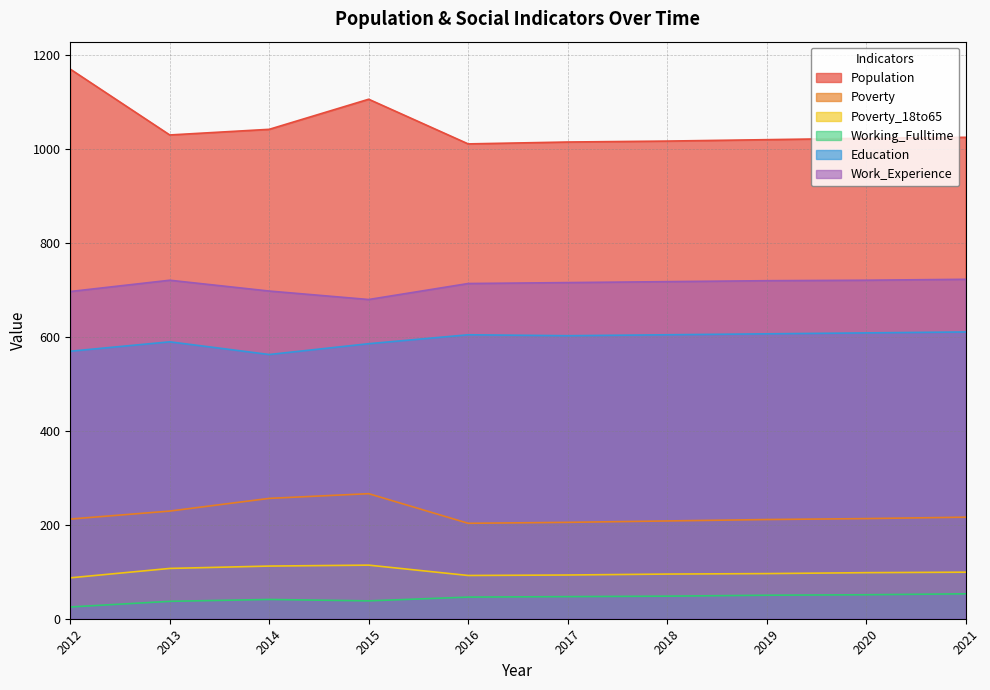

Which label corresponds to the smallest value in the chart?

2012